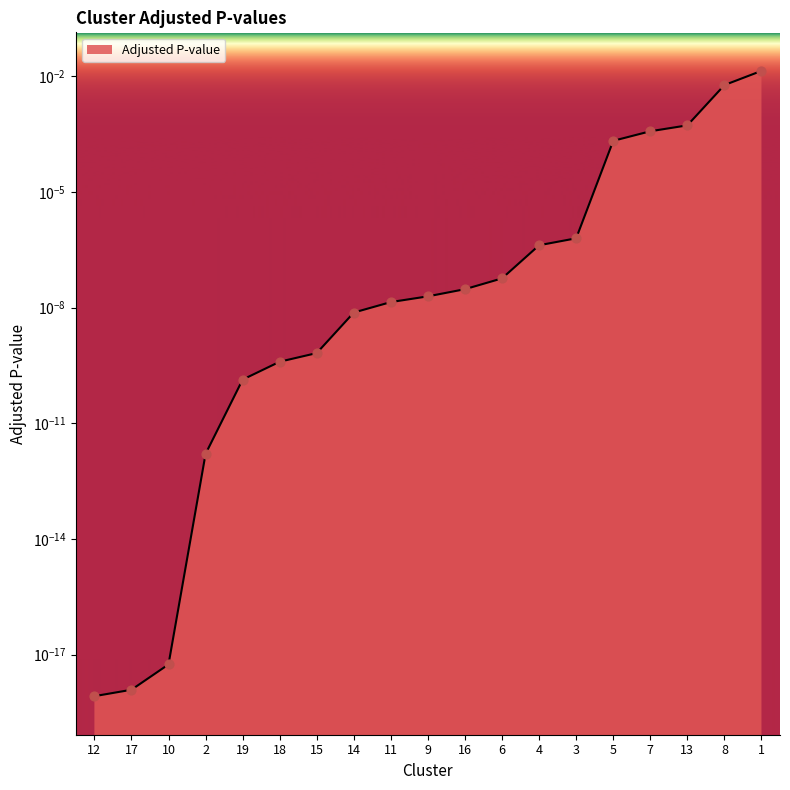

Between 8 and 7, which is larger?

8